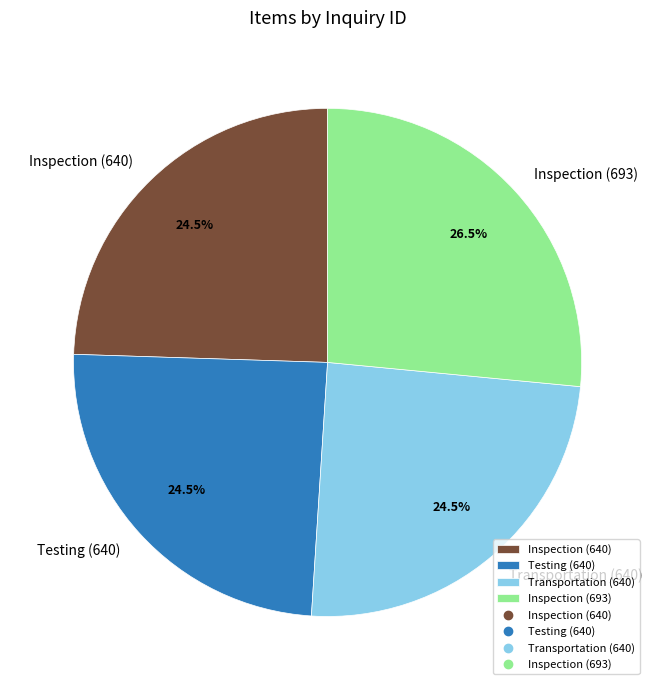

Is it true that Inspection (693) is 40% of the pie?

False